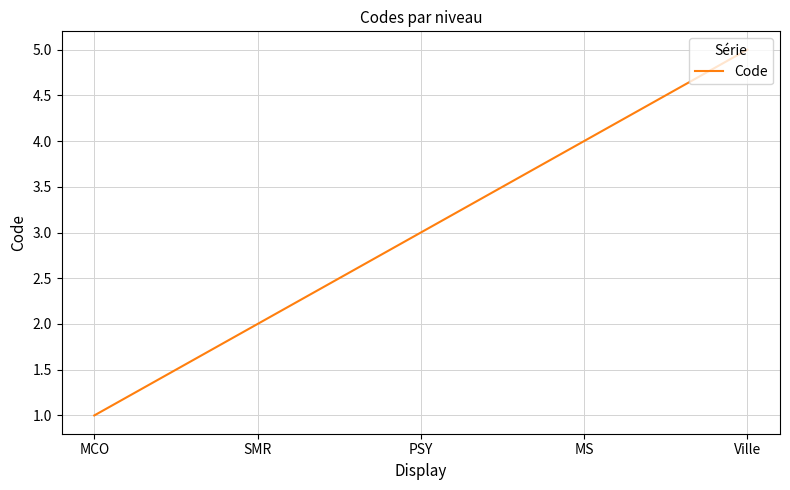

The chart shows a value of 2 at MCO. True or false?

False